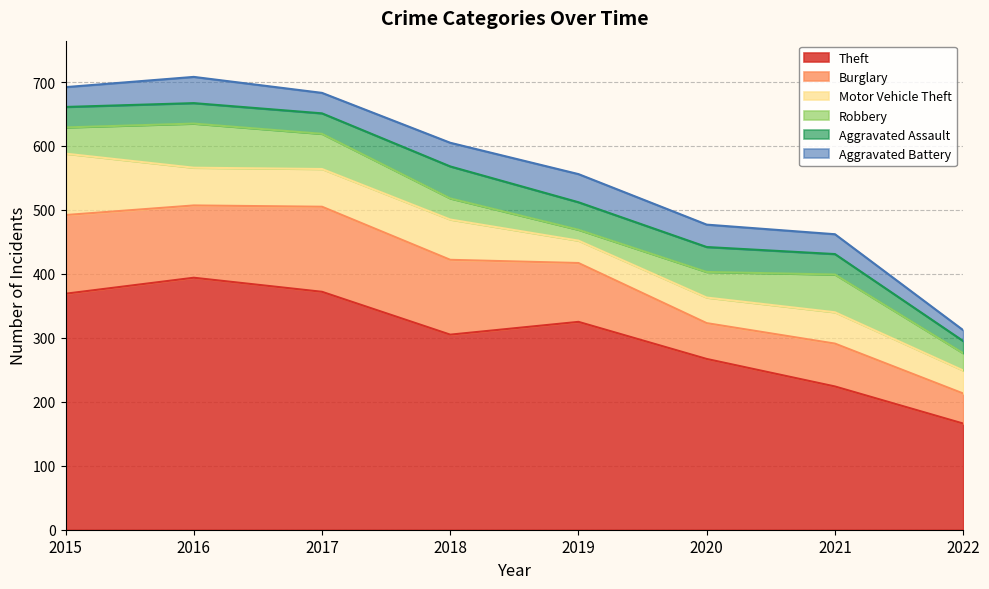

True or false: Burglary and Aggravated Assault intersect in this chart.

False